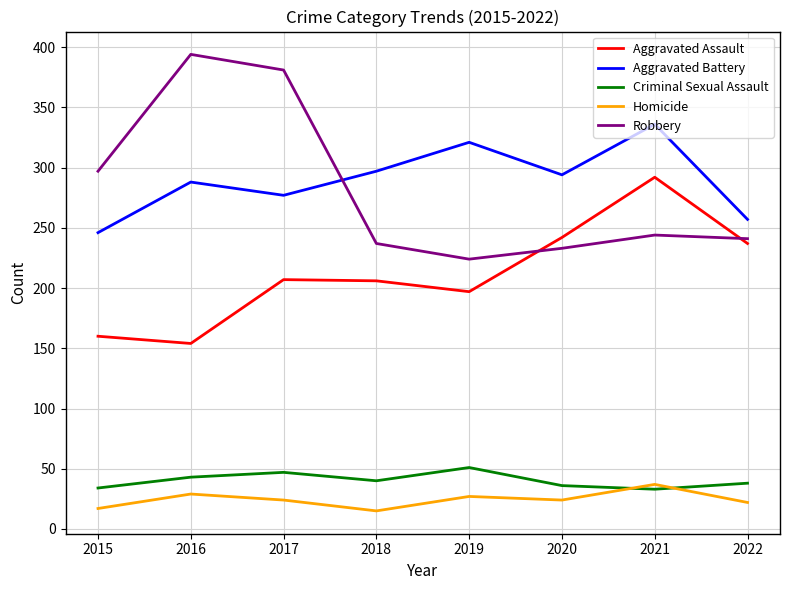

At which category does Aggravated Assault reach its first local valley?

2016